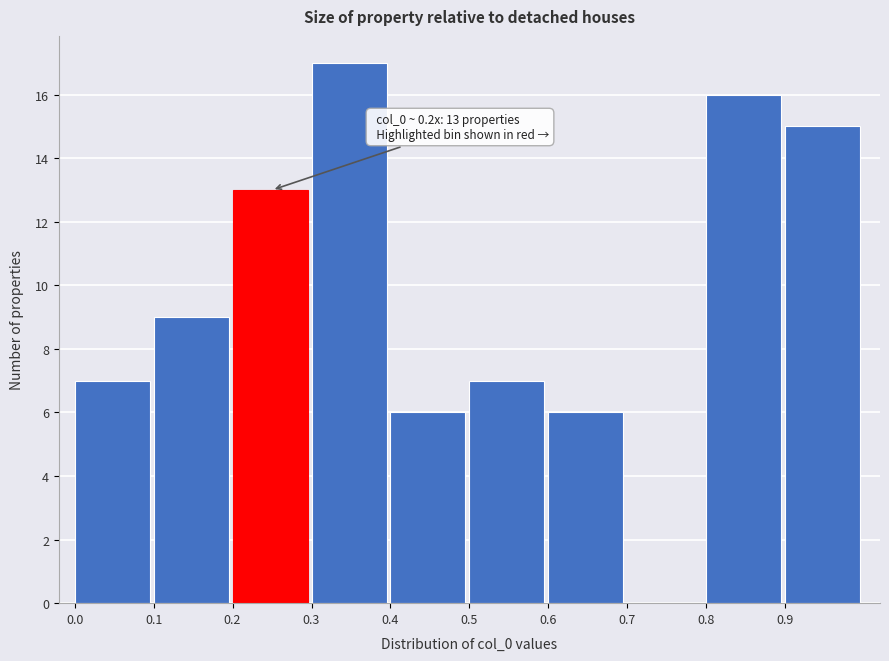

Which range on the x-axis has the tallest bar?

0.3 to 0.4